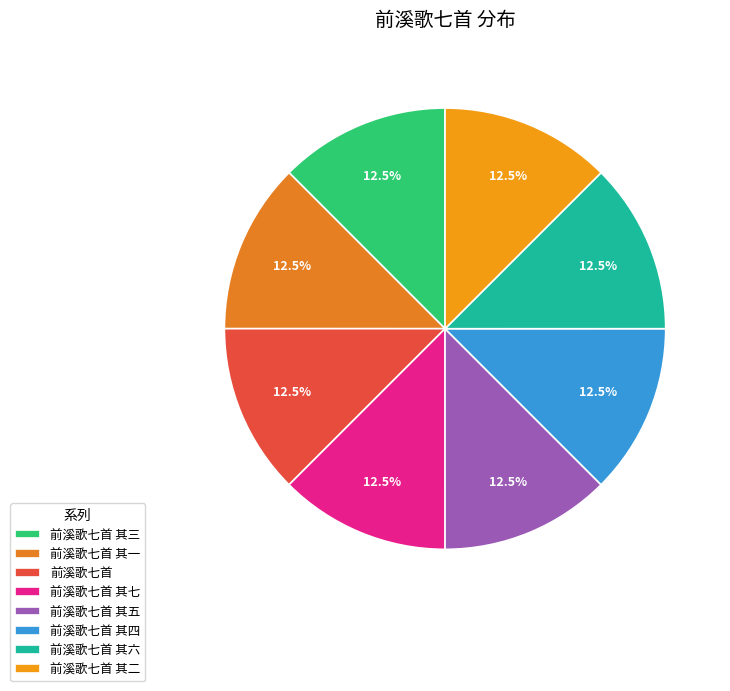

Is 前溪歌七首 其五 the majority of the pie?

No